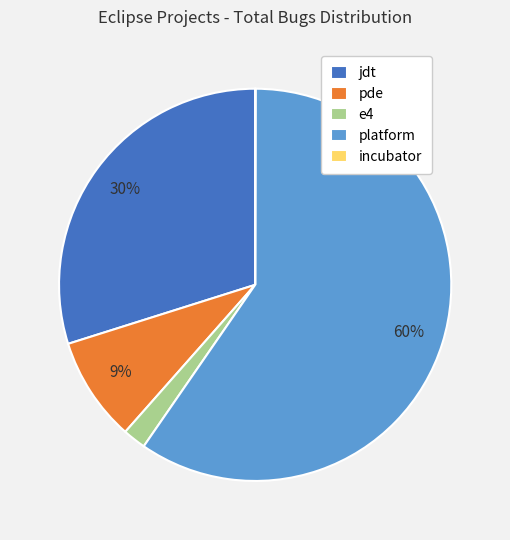

Is there any slice that represents more than half of the pie?

Yes